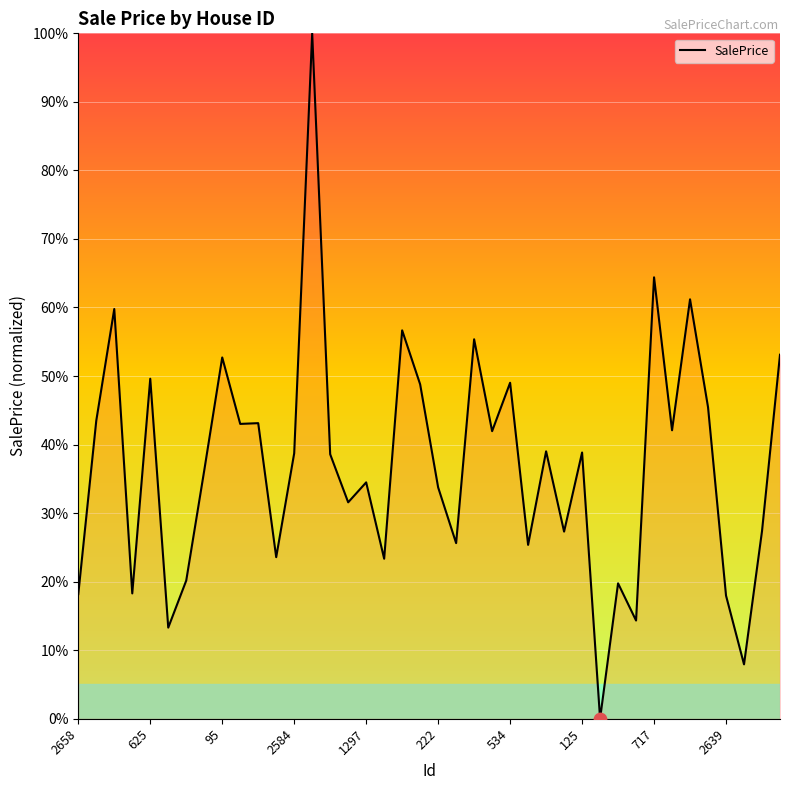

What is the greatest value displayed?

100.0